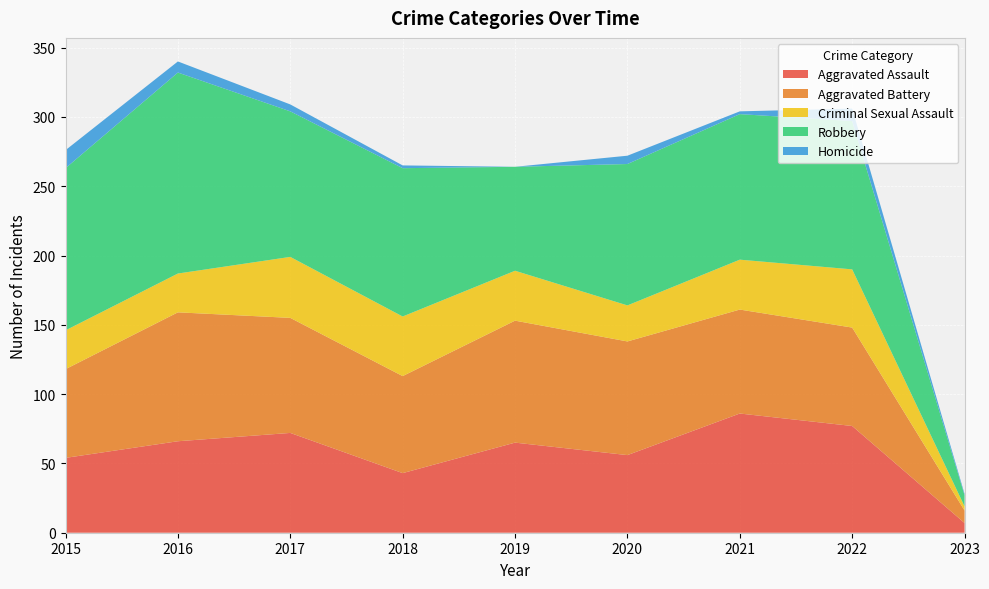

Reading right to left, extract all data points from this chart.

Aggravated Assault: 2023=7	2022=77	2021=86	2020=56	2019=65	2018=43	2017=72	2016=66	2015=54
Aggravated Battery: 2023=9	2022=71	2021=75	2020=82	2019=88	2018=70	2017=83	2016=93	2015=64
Criminal Sexual Assault: 2023=3	2022=42	2021=36	2020=26	2019=36	2018=43	2017=44	2016=28	2015=28
Robbery: 2023=8	2022=107	2021=105	2020=102	2019=75	2018=107	2017=105	2016=145	2015=117
Homicide: 2023=1	2022=9	2021=2	2020=6	2019=0	2018=2	2017=5	2016=8	2015=13